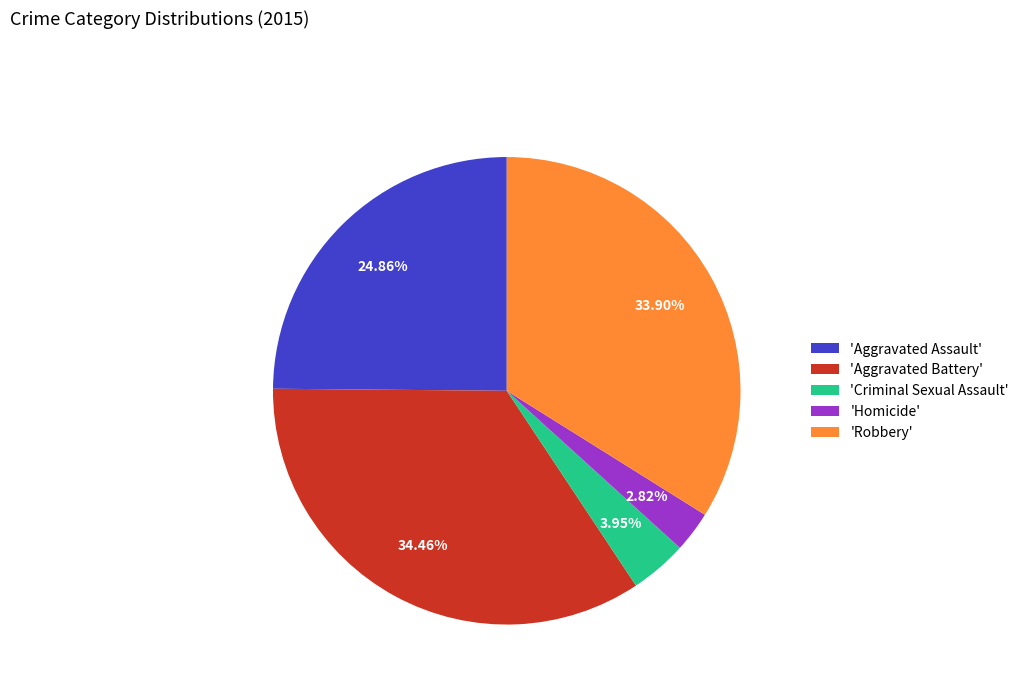

How many slices are in this pie chart?

5